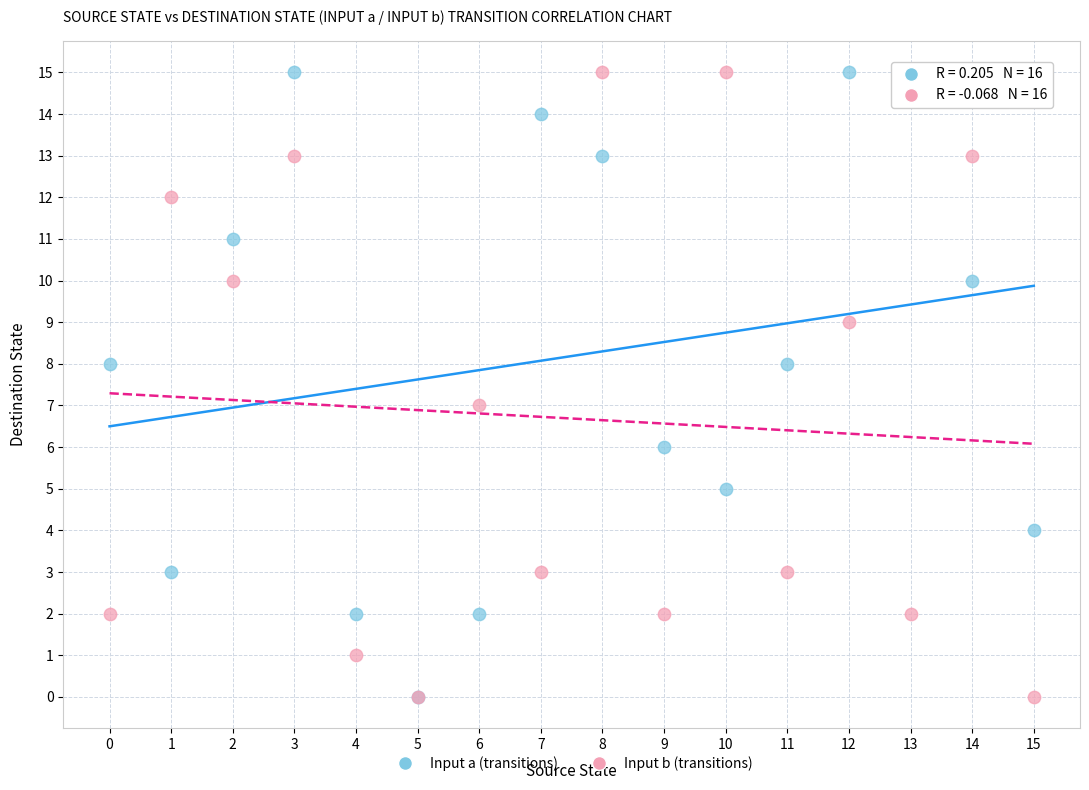

What are all the series names shown in the legend?

Input a (transitions), Input b (transitions)